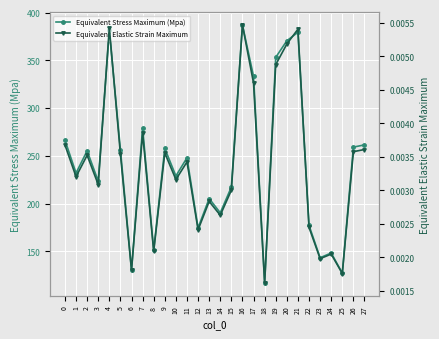

True or false: Equivalent Elastic Strain Maximum has a value of 0.0 at 7.

True